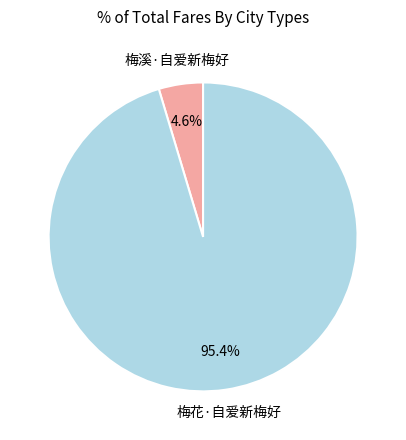

Does any single category account for the majority?

Yes